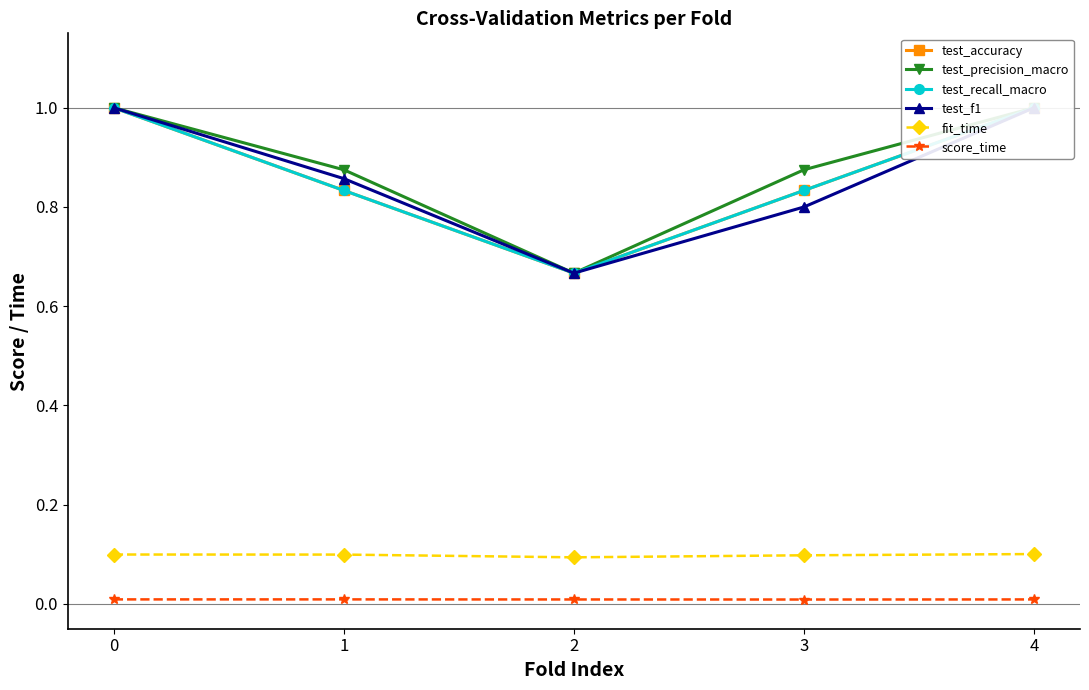

In test_precision_macro, how many points are lower than both neighbors (excluding endpoints)?

1